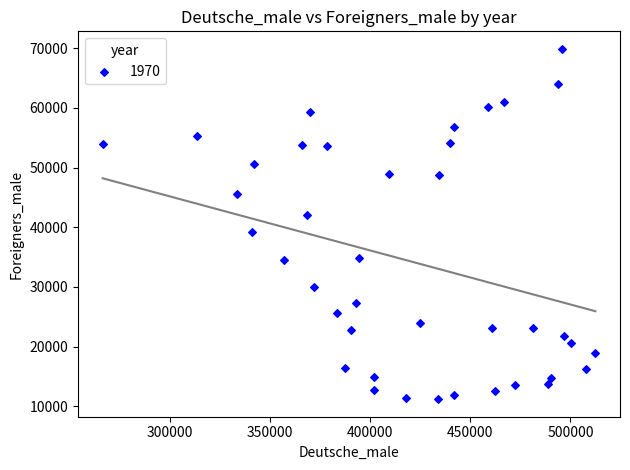

What is the range of Y values (max minus min)?

58712